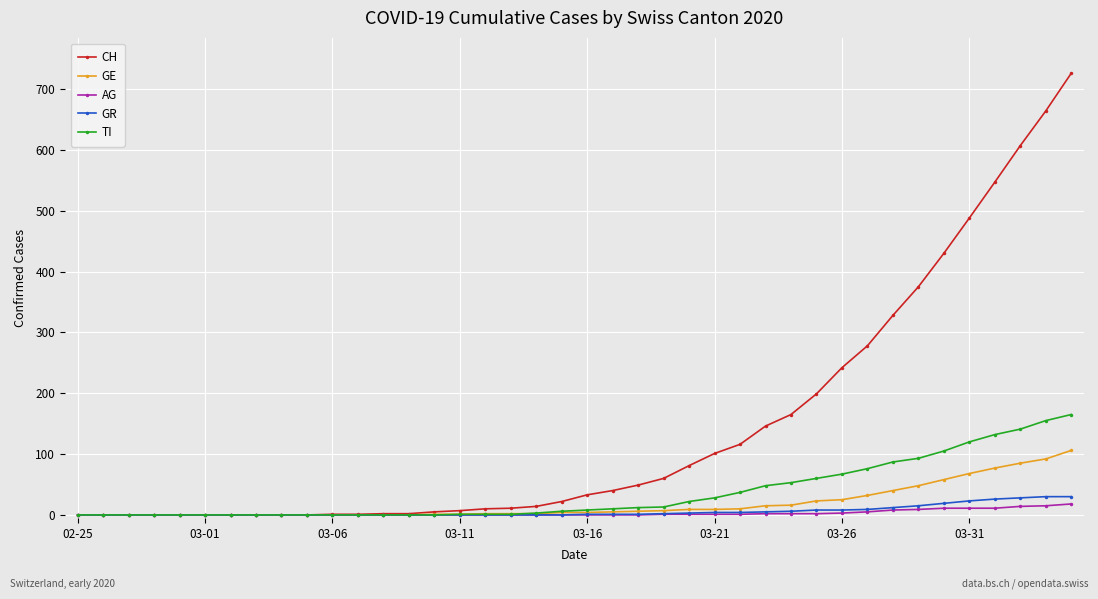

Which series has the largest total across all categories?

CH